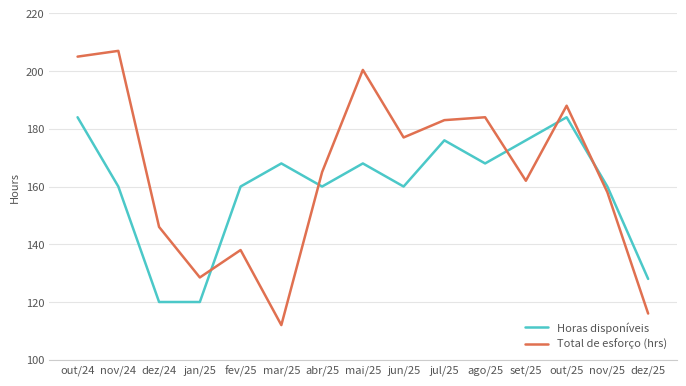

Which category has the highest value in the Total de esforço (hrs) series?

nov/24